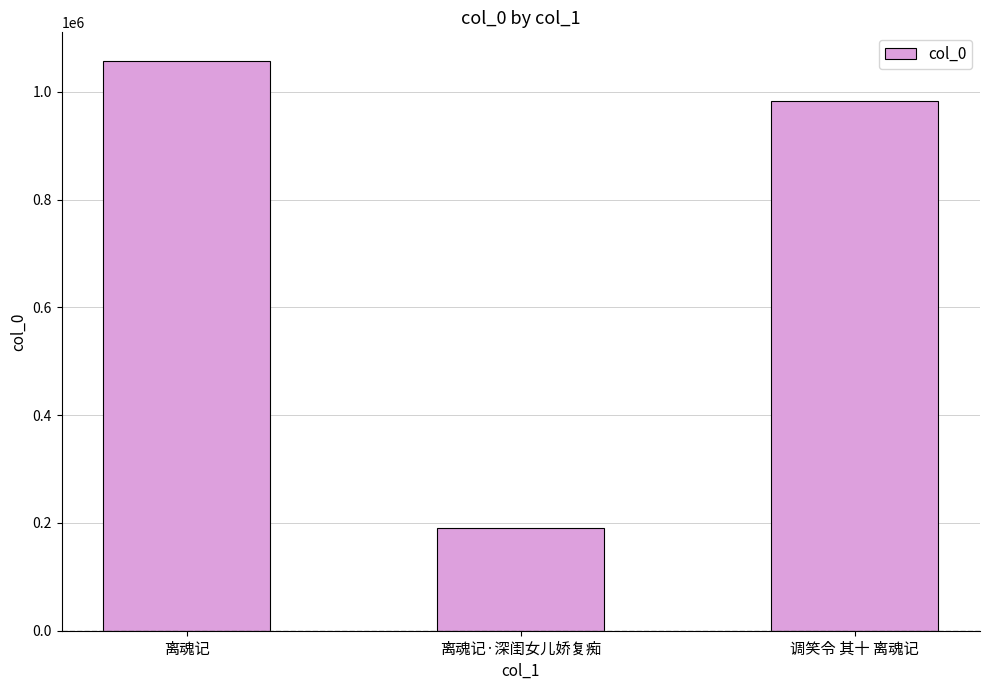

The chart shows a value of 428671 at 调笑令 其十 离魂记. True or false?

False